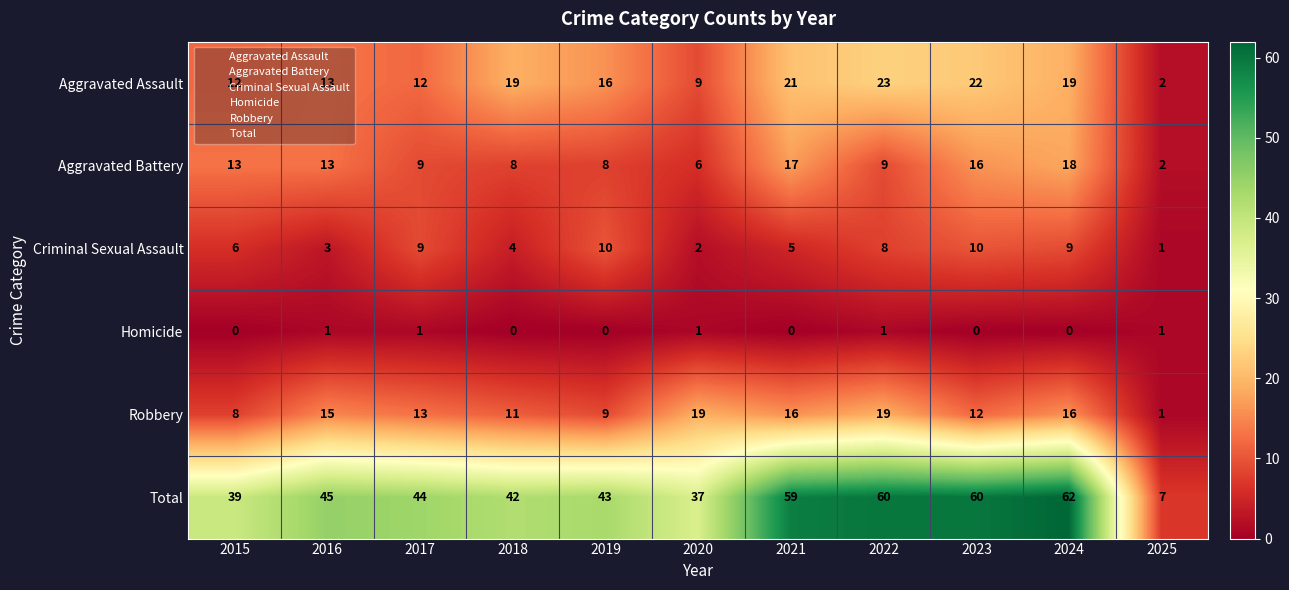

How many distinct data groups are displayed?

6